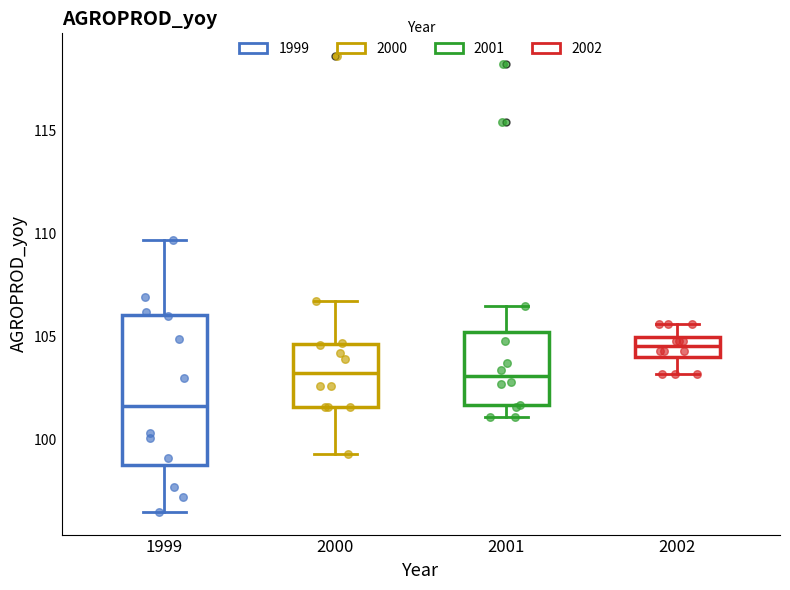

Which box has the lowest median line?

1999